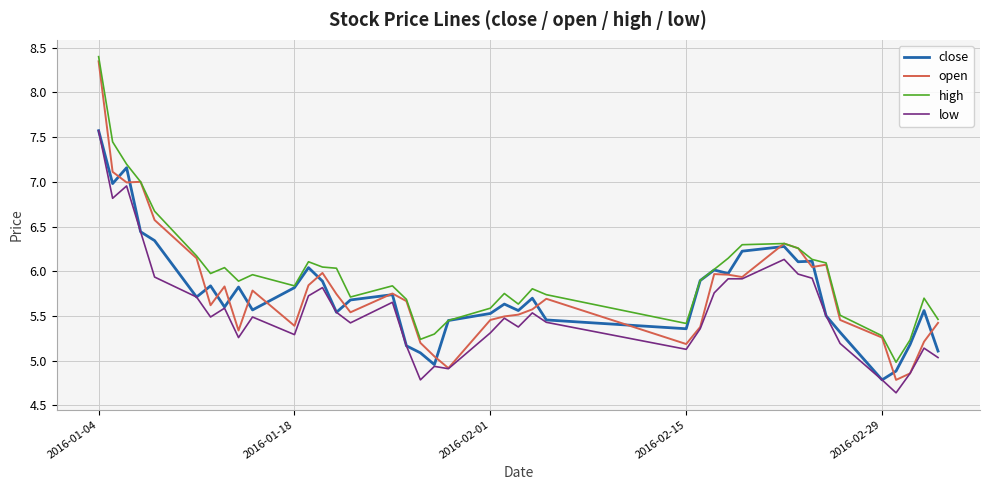

Which series has the largest total across all categories?

high